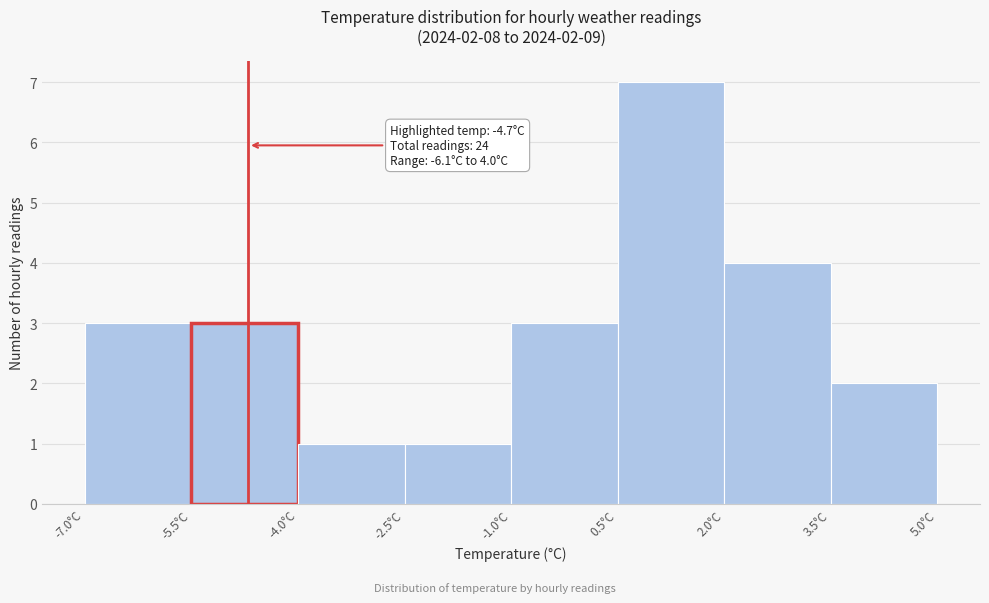

Which range on the x-axis has the tallest bar?

0.5 to 2.0